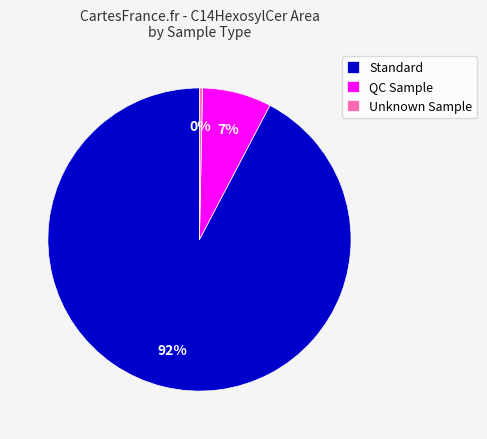

To the nearest percent, what is the average slice percentage?

33%